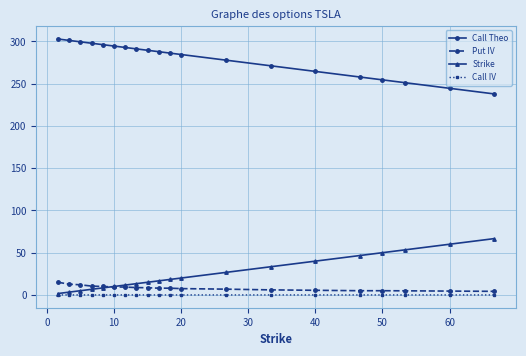

What is the value of the Strike point at the 4th from the left?

6.7